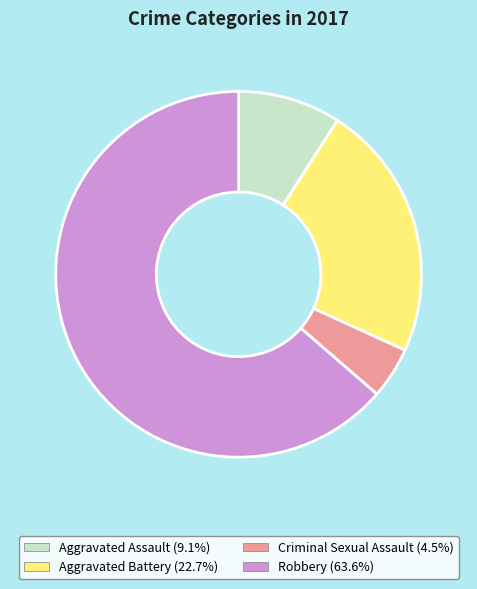

Combined, do Aggravated Assault and Aggravated Battery account for over 50%?

No